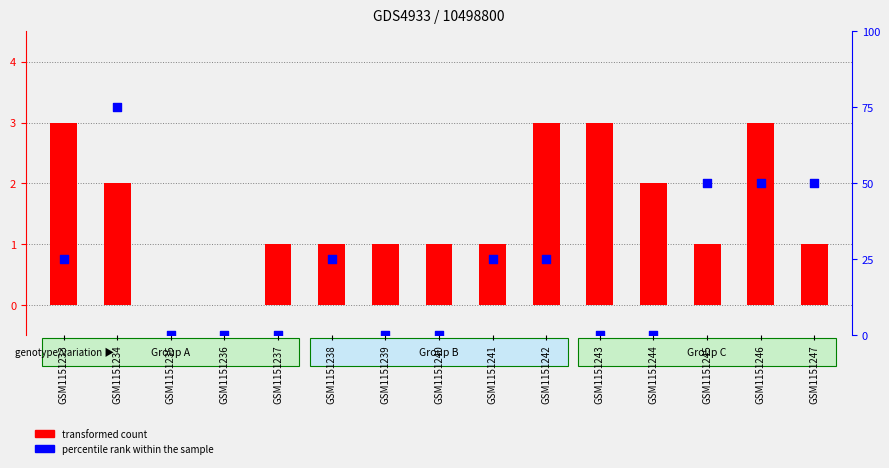

Which series has the widest spread of Y values?

transformed count